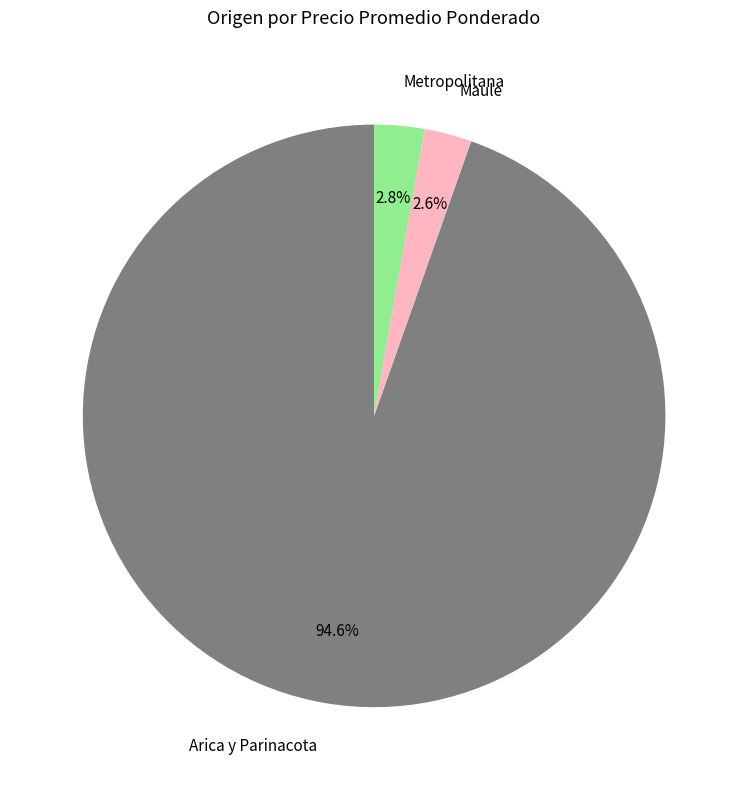

Does any single category account for the majority?

Yes